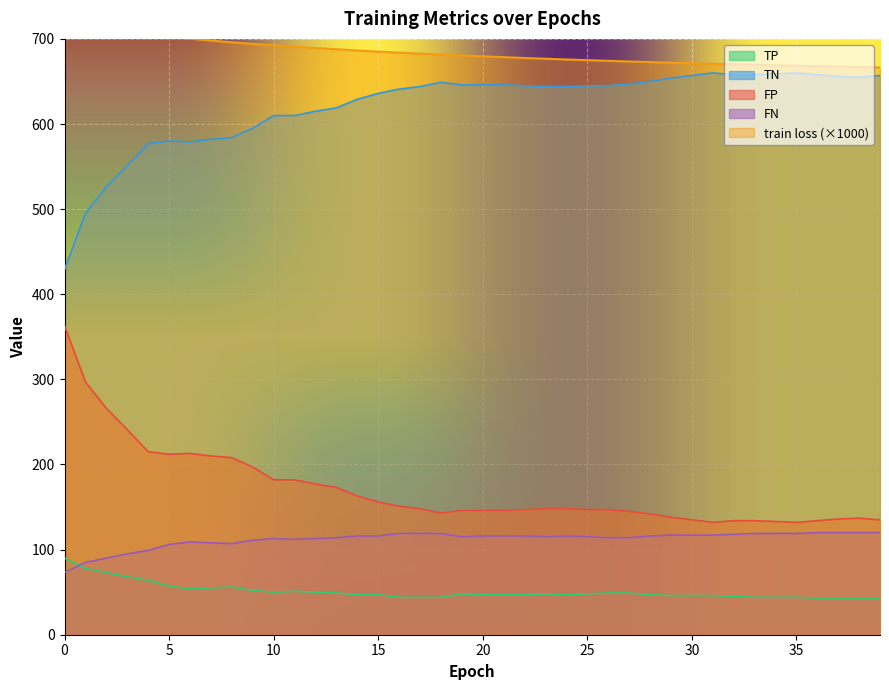

Count the number of categories in the chart.

40